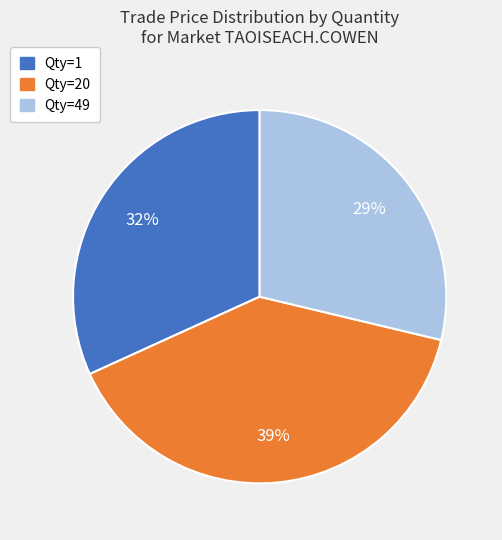

Is there any slice that represents more than half of the pie?

No